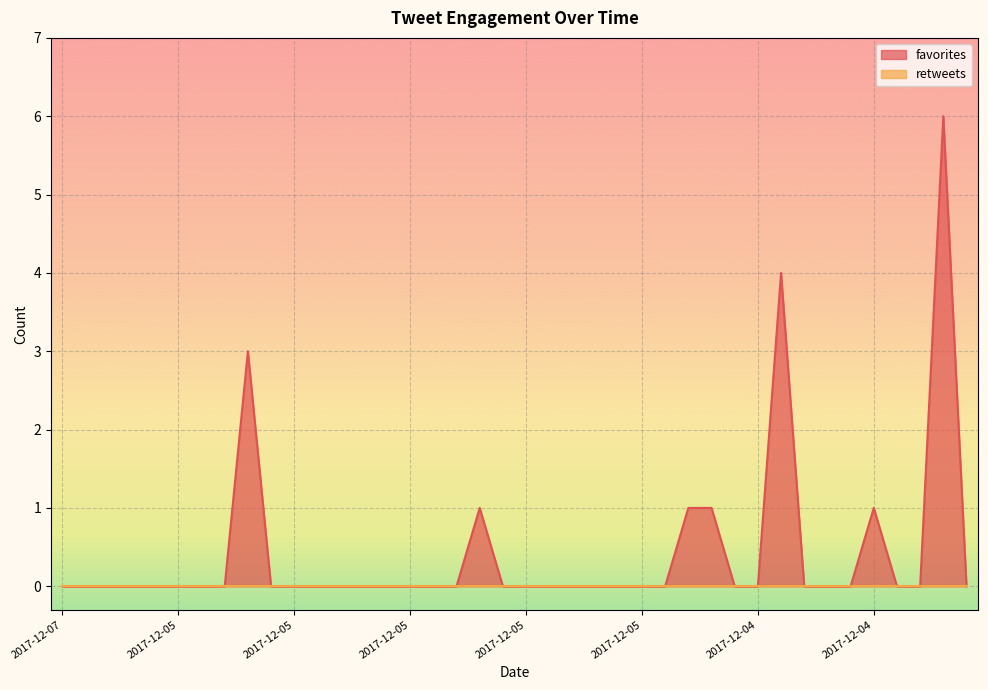

Does the chart display data point markers on the line(s)?

No